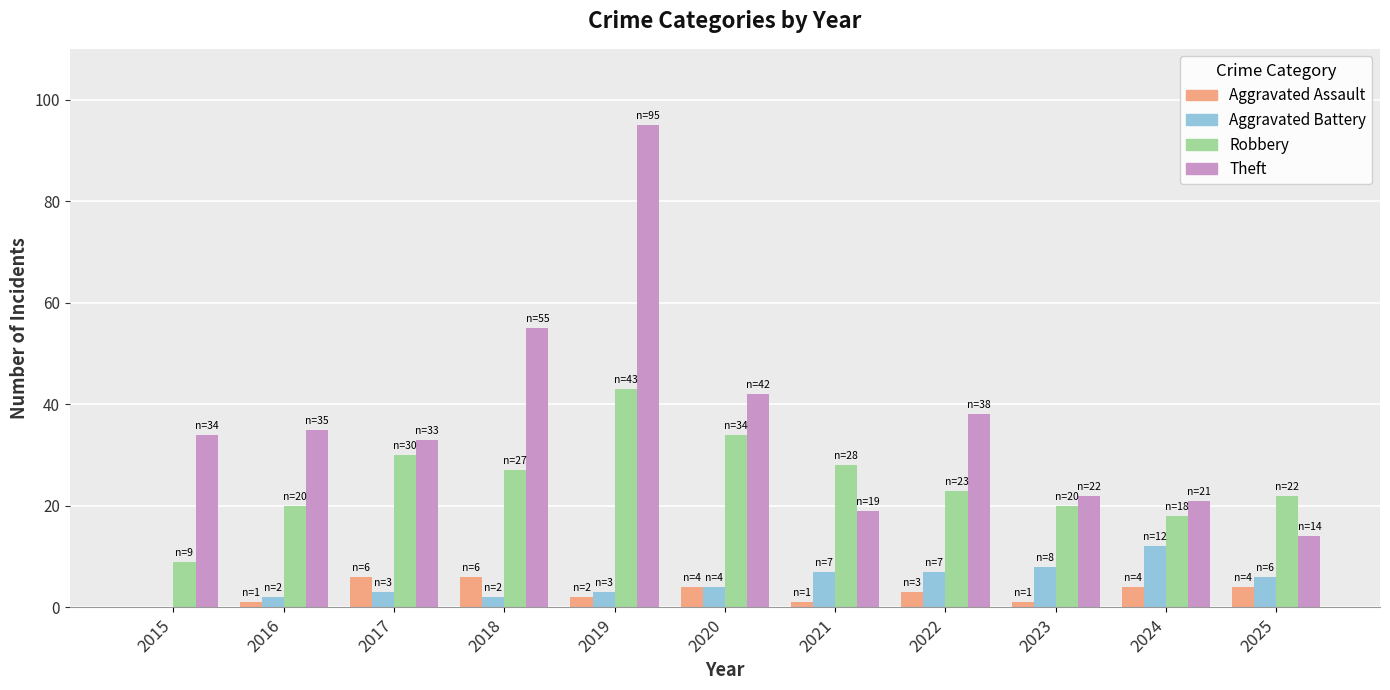

Between 2017 and 2025, which series saw the biggest shift?

Theft